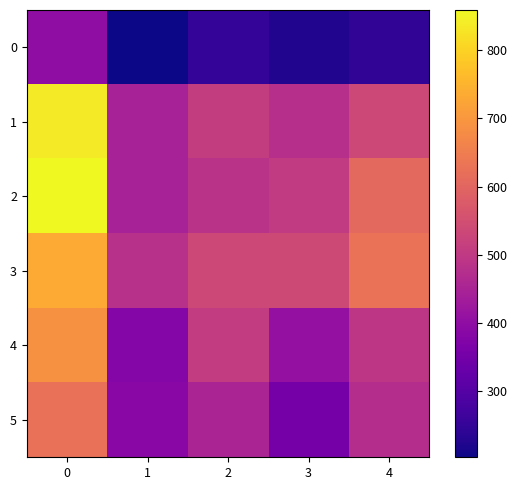

What is the spread (max minus min) of values at 1?

278